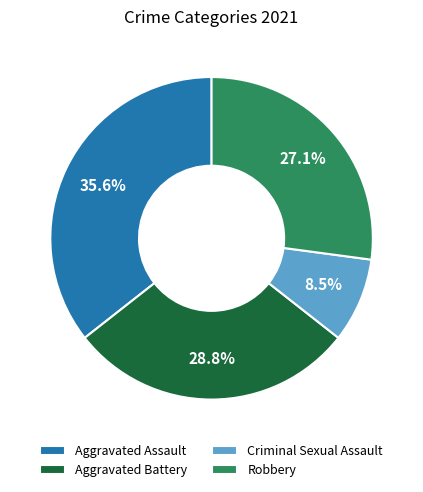

Rank the categories by value from lowest to highest.

Criminal Sexual Assault, Robbery, Aggravated Battery, Aggravated Assault